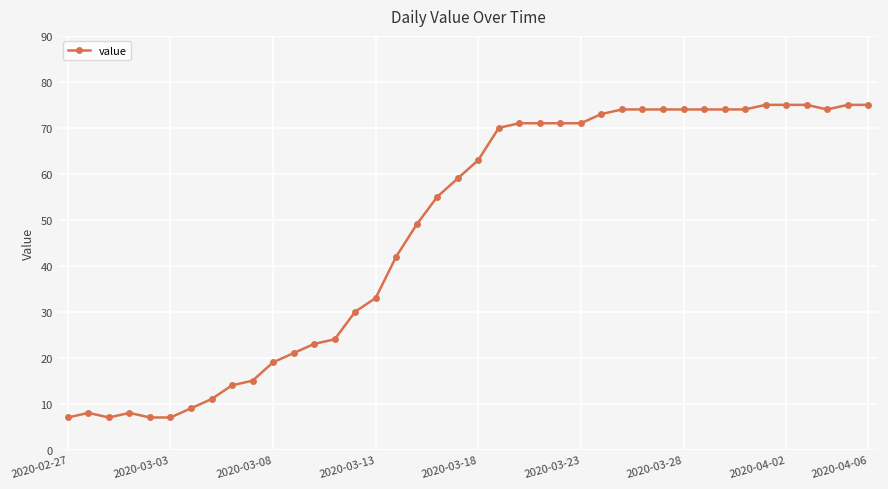

Reading right to left, list all the values displayed in this chart.

75	75	74	75	75	75	74	74	74	74	74	74	74	73	71	71	71	71	70	63	59	55	49	42	33	30	24	23	21	19	15	14	11	9	7	7	8	7	8	7